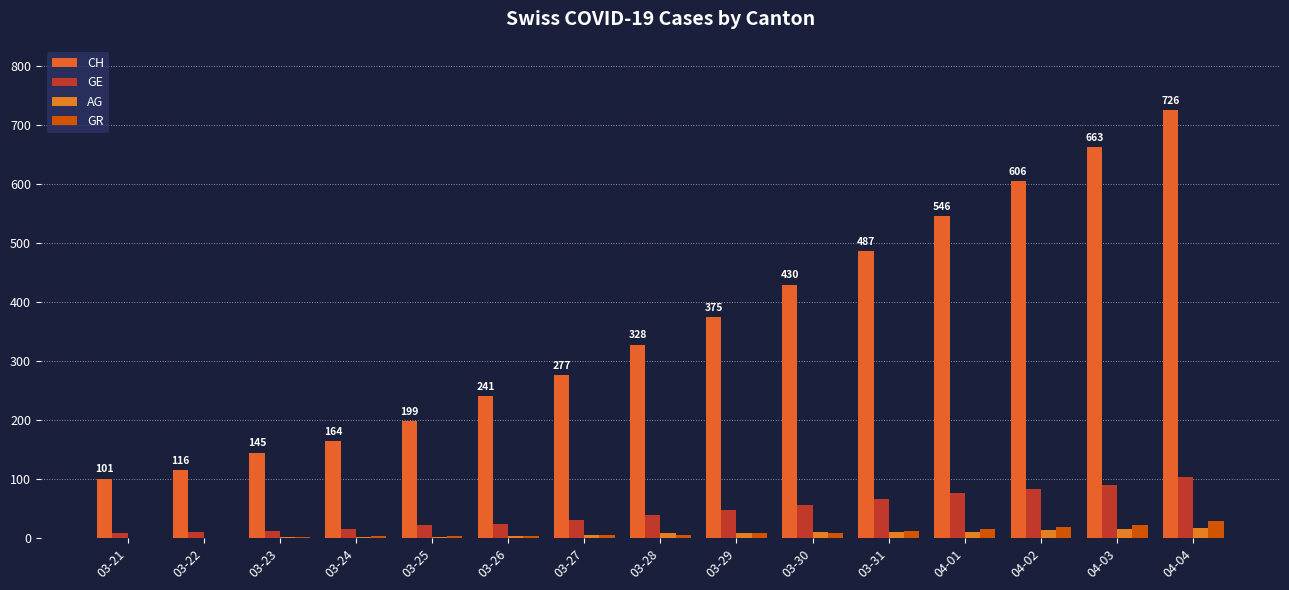

Where is GR nearest to the value 15?

04-01